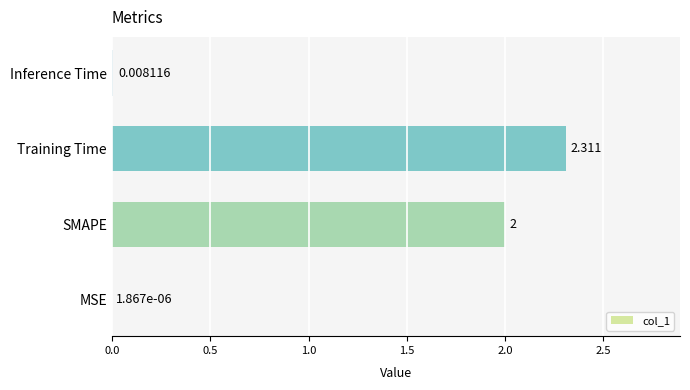

Between MSE and SMAPE, which is larger?

SMAPE